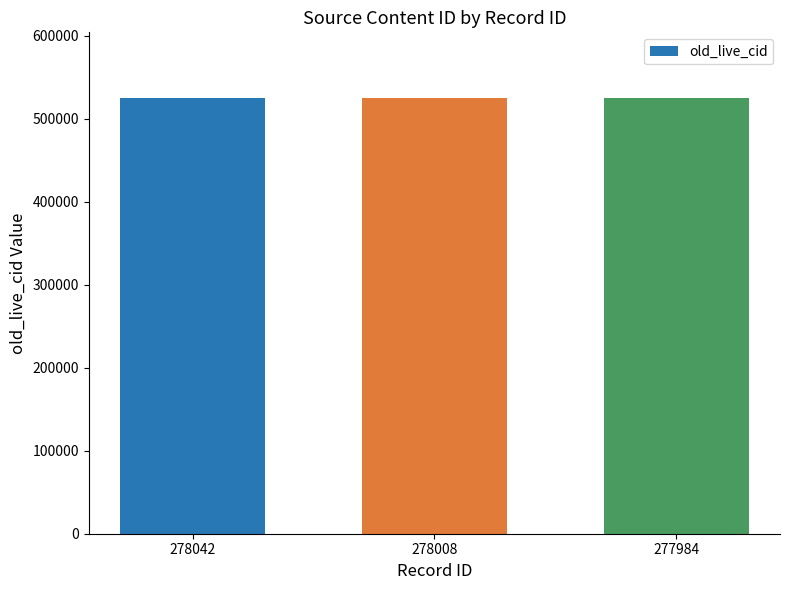

Where does the data first go above 525235?

278042